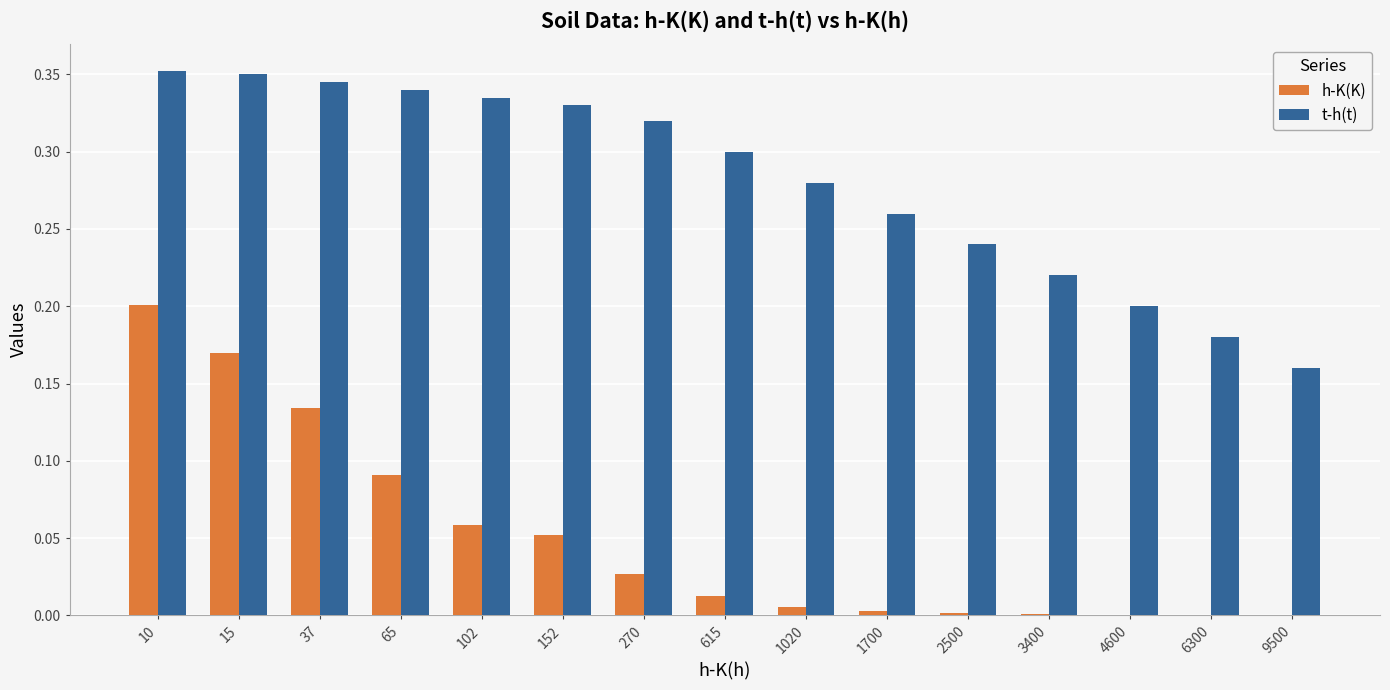

Between 15 and 2500, which series saw the biggest shift?

h-K(K)